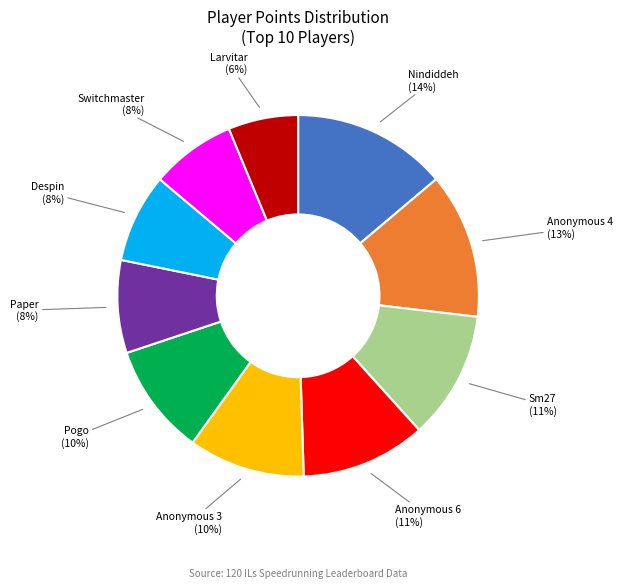

What percentage is the Larvitar slice, to the nearest percent?

6%